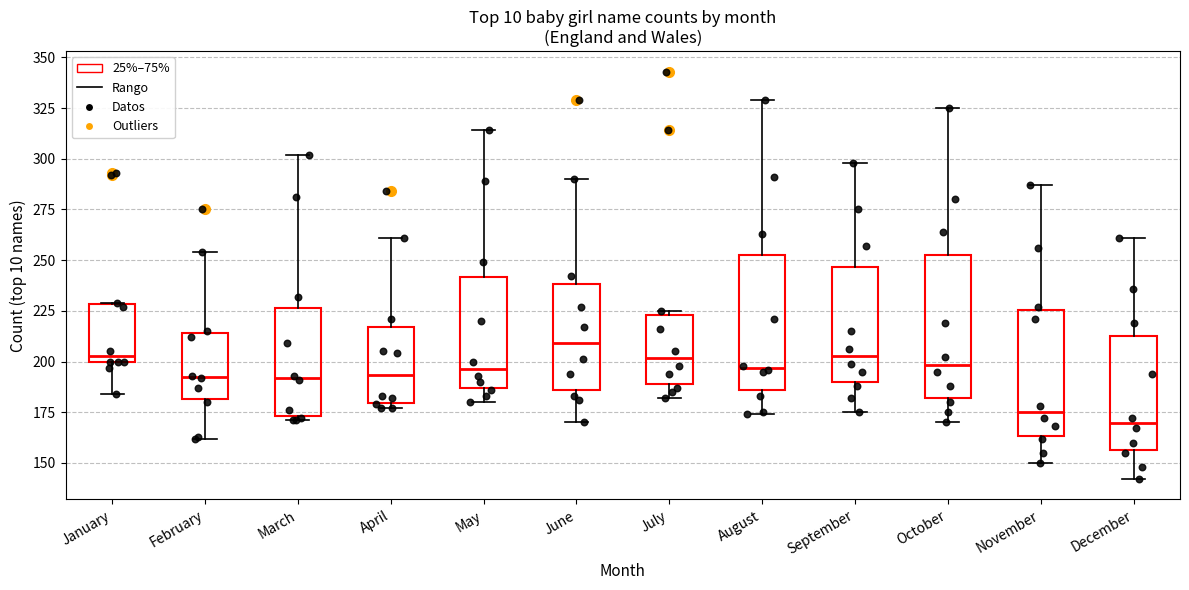

Reading left to right, read every box against the y-axis: the position of its median line, the range the box covers, and the ends of its whiskers. The values are not printed on the chart, so give them approximately, as read against the axis.

January: median 205, box 200 to 230, whiskers 185 to 230
February: median 195, box 180 to 215, whiskers 160 to 255
March: median 190, box 175 to 225, whiskers 170 to 300
April: median 195, box 180 to 215, whiskers 175 to 260
May: median 195, box 185 to 240, whiskers 180 to 315
June: median 210, box 185 to 240, whiskers 170 to 290
July: median 200, box 190 to 225, whiskers 180 to 225 (just above the box's upper edge)
August: median 195, box 185 to 255, whiskers 175 to 330
September: median 205, box 190 to 245, whiskers 175 to 300
October: median 200, box 180 to 255, whiskers 170 to 325
November: median 175, box 165 to 225, whiskers 150 to 285
December: median 170, box 155 to 215, whiskers 140 to 260